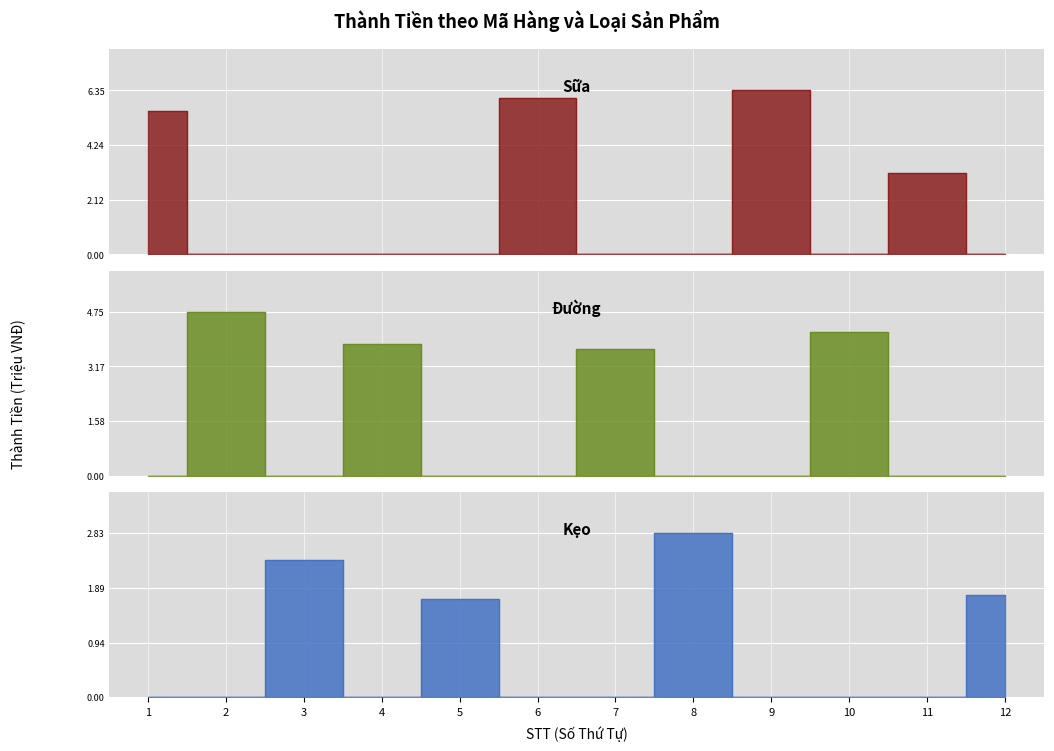

How many lines are shown in the chart?

3